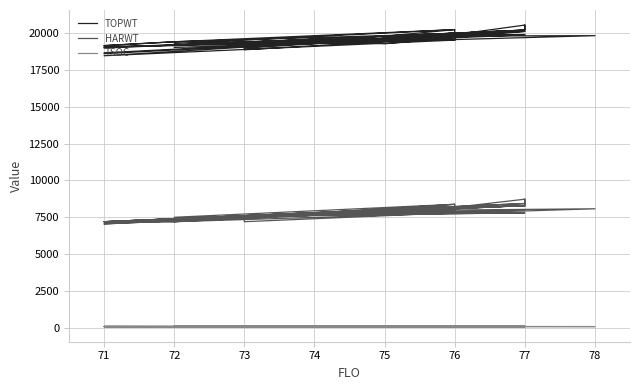

List the series in order of their overall mean, highest first.

TOPWT, HARWT, TSOC